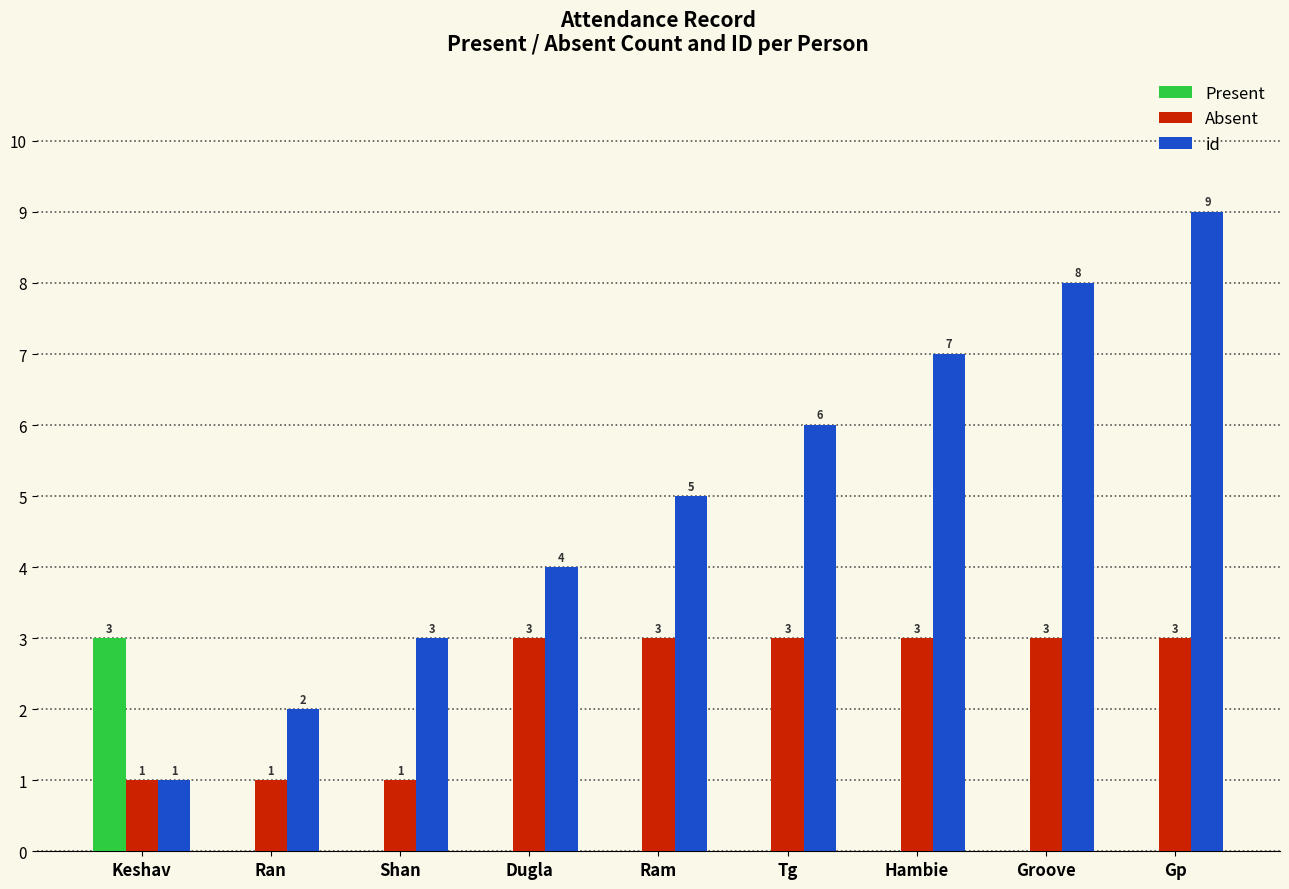

Which series has the largest total across all categories?

id